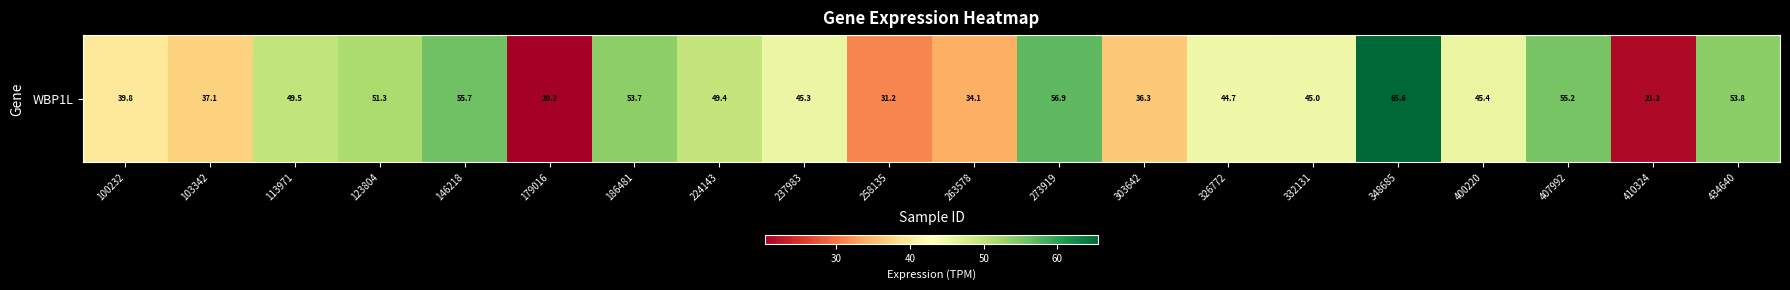

Reading right to left, extract all data points from this chart.

434640=53.8	410324=21.2	407992=55.2	400220=45.4	348685=65.6	332131=45.0	326772=44.7	303642=36.3	273919=56.9	263578=34.1	258135=31.2	237983=45.3	224143=49.4	186481=53.7	179016=20.2	146218=55.7	123804=51.3	113971=49.5	103342=37.1	100232=39.8